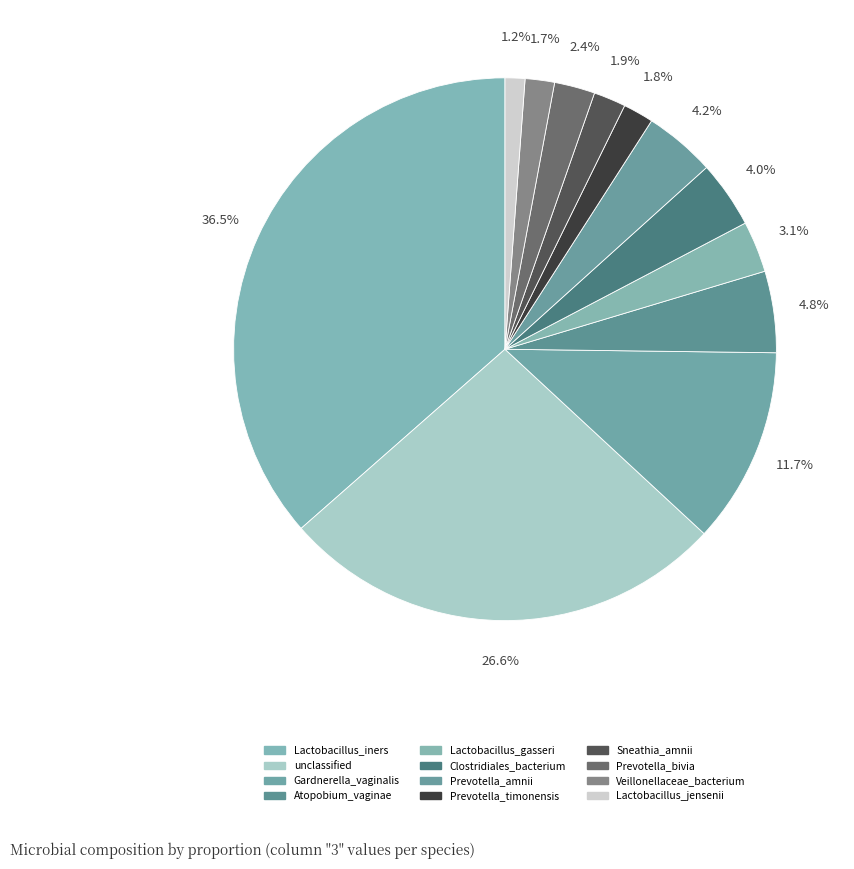

What portion of the pie excludes Atopobium_vaginae?

95.2%